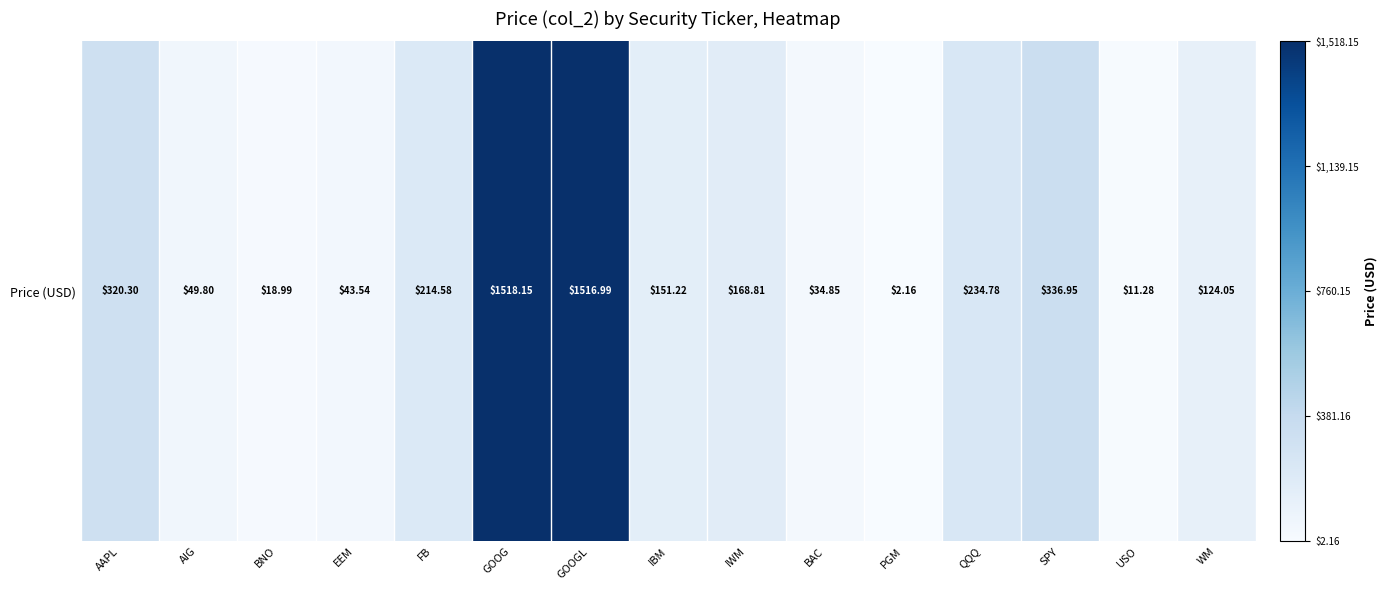

True or false: the data shows 7.2 at USO.

False